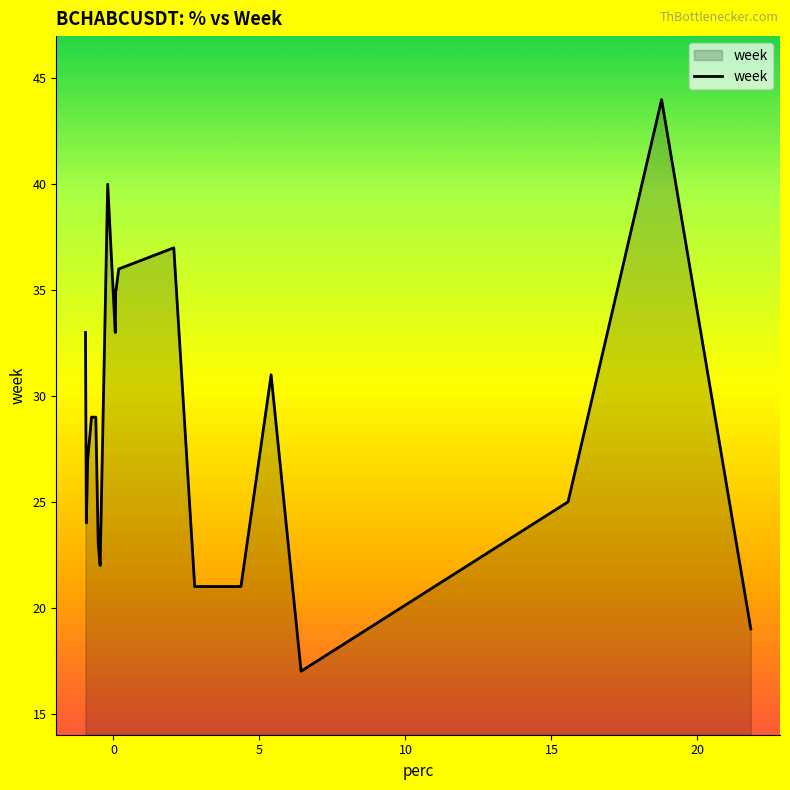

What is the maximum value shown in the chart?

44